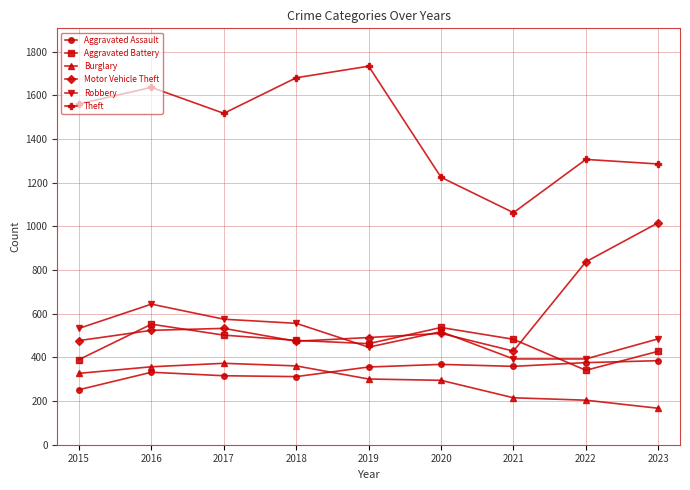

What is the value of the Aggravated Battery point at the 8th from the left?

341